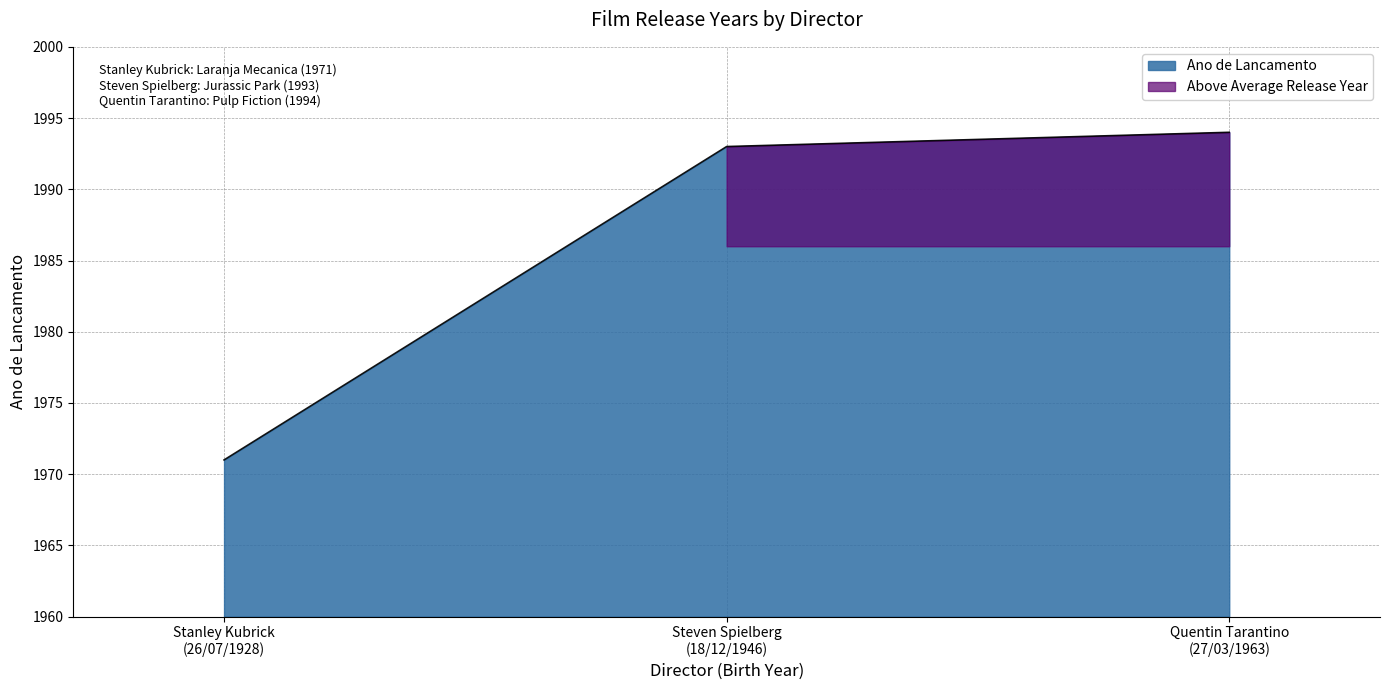

Reading left to right, what are all the values shown in this chart?

1971	1993	1994